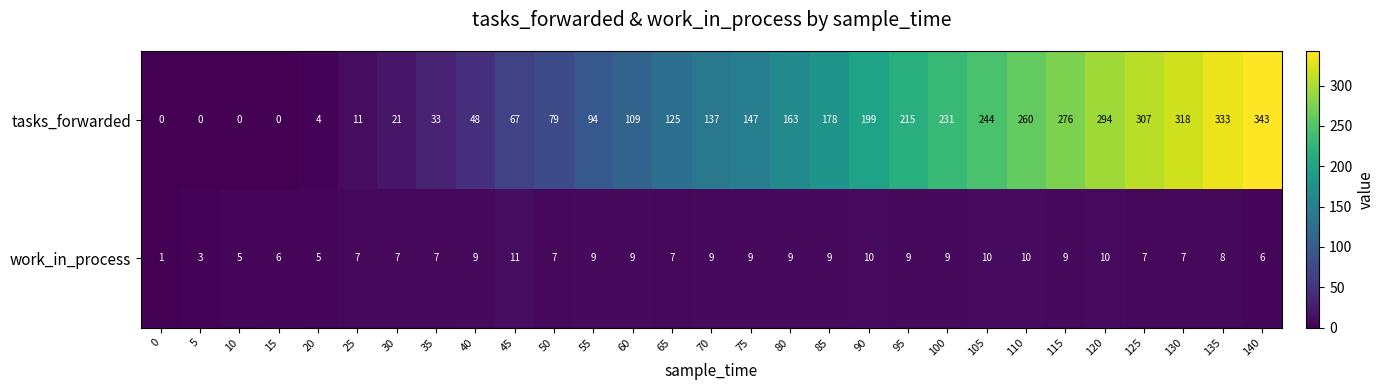

How many values in the work_in_process series are below 9?

14